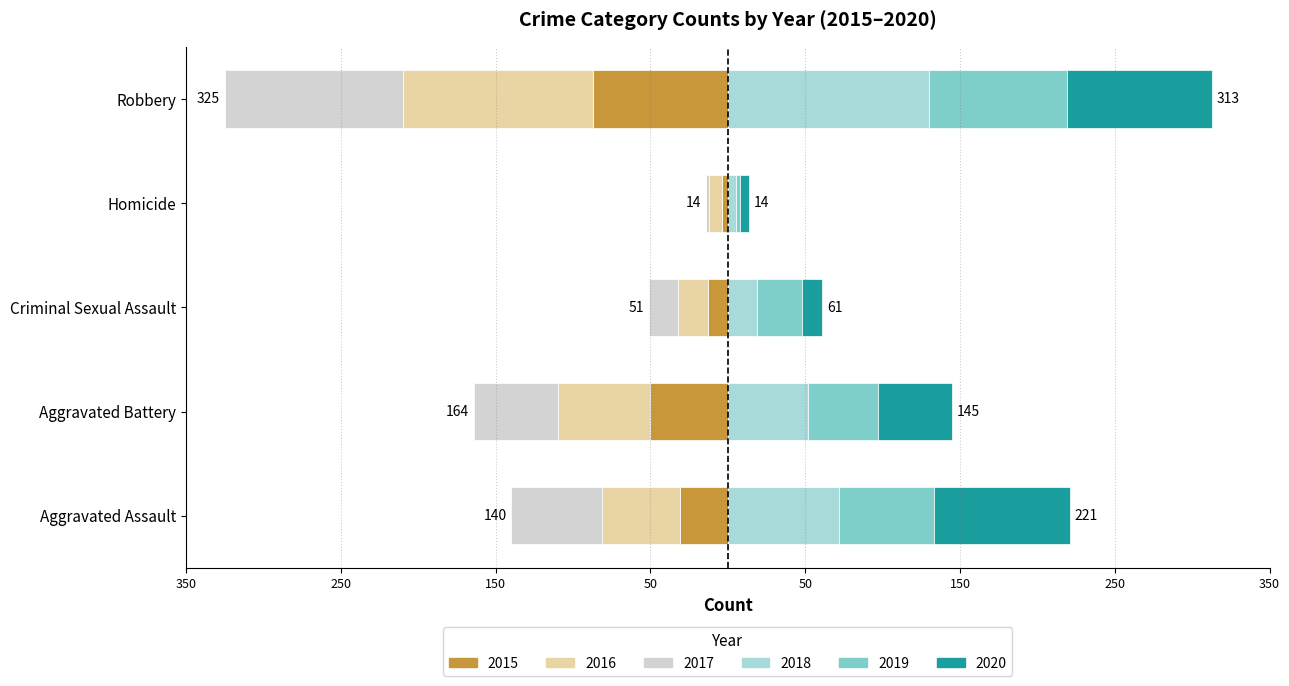

How many data points in 2015 are less than -31?

2